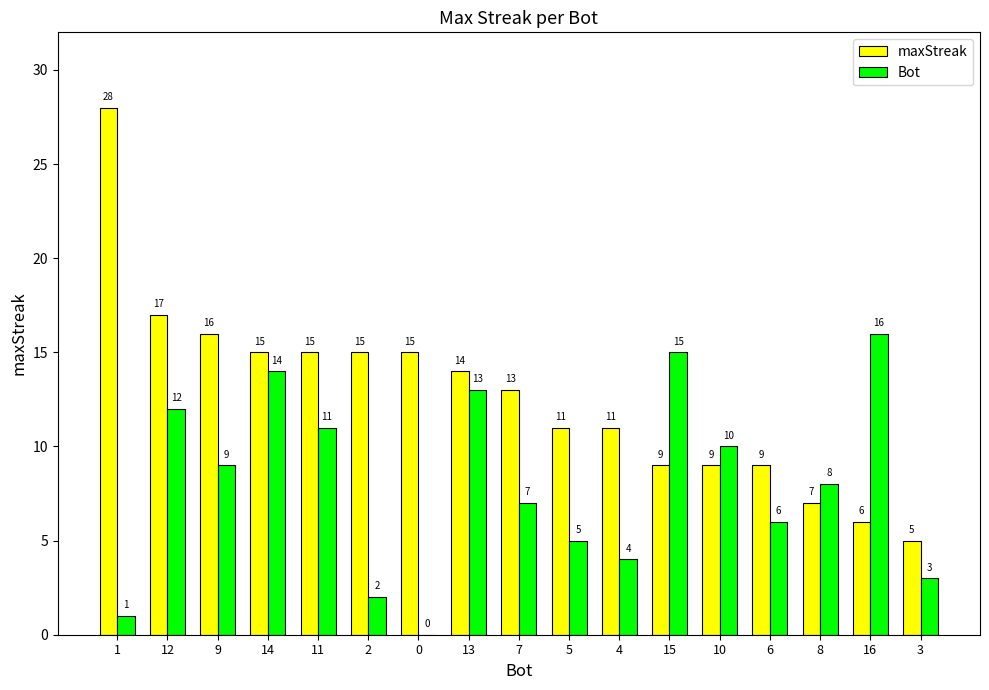

How many series are shown in this chart?

2